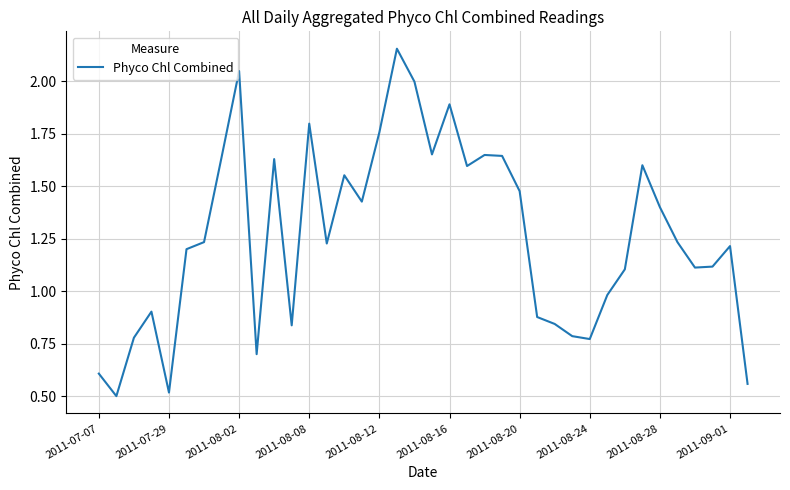

What is the greatest value displayed?

2.2